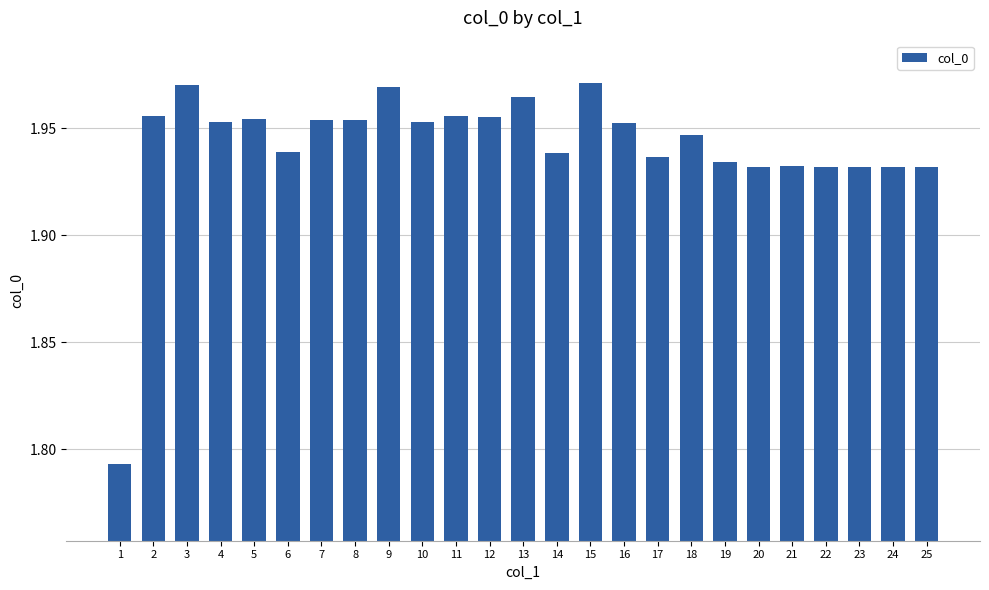

What is the ratio of the value at 4 to the value at 1?

1.1